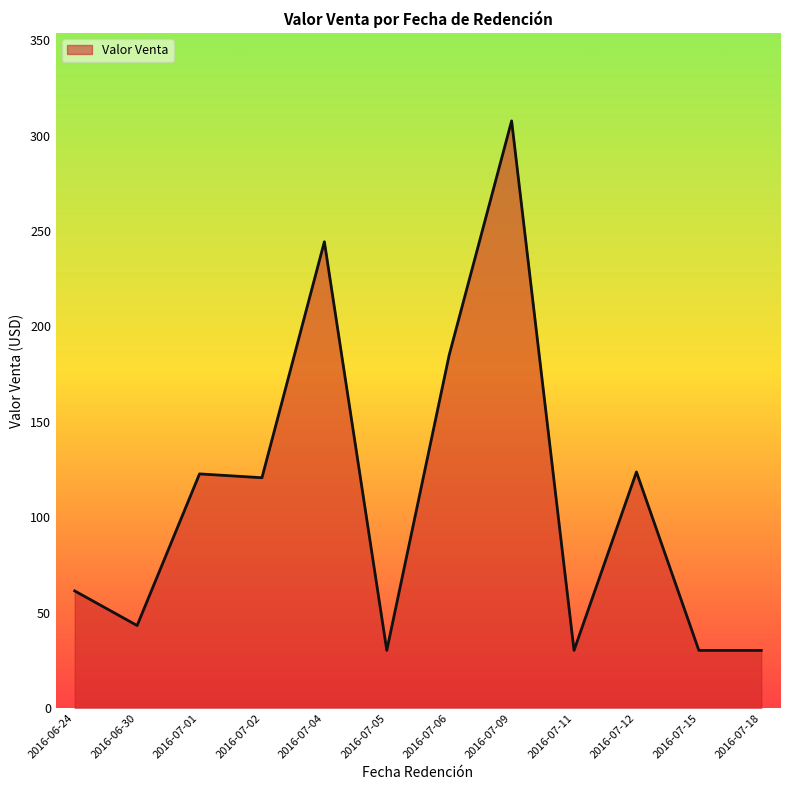

At which label is the value closest to 168?

2016-07-06